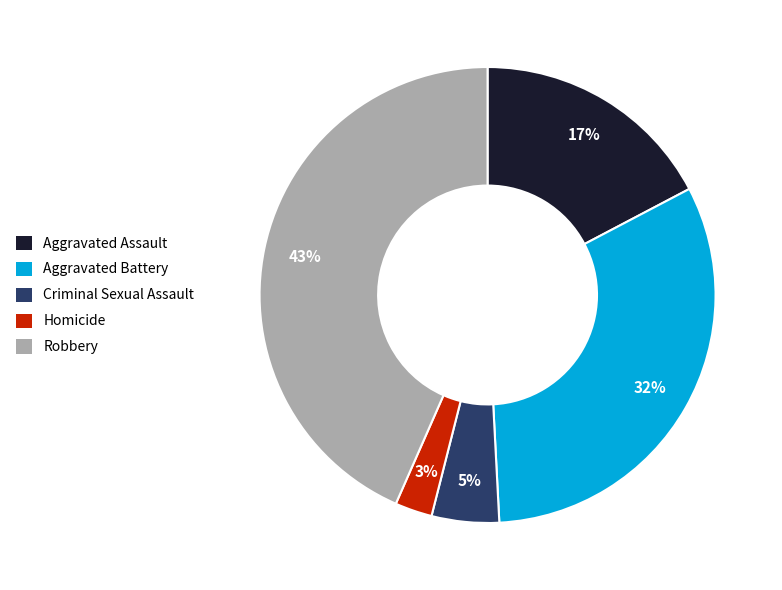

Which slice is the largest?

Robbery